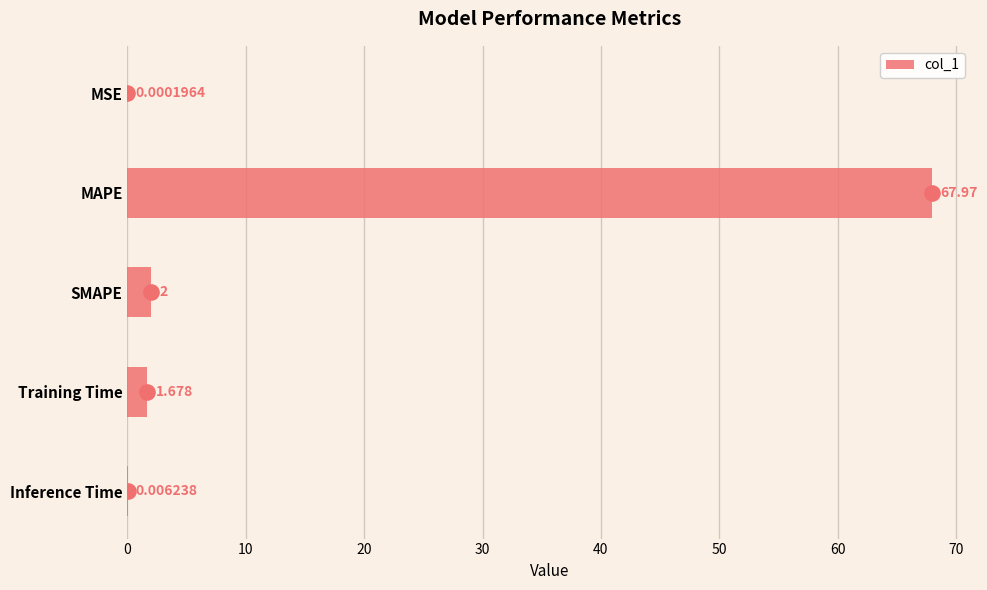

At which label does col_1 reach its peak?

MAPE